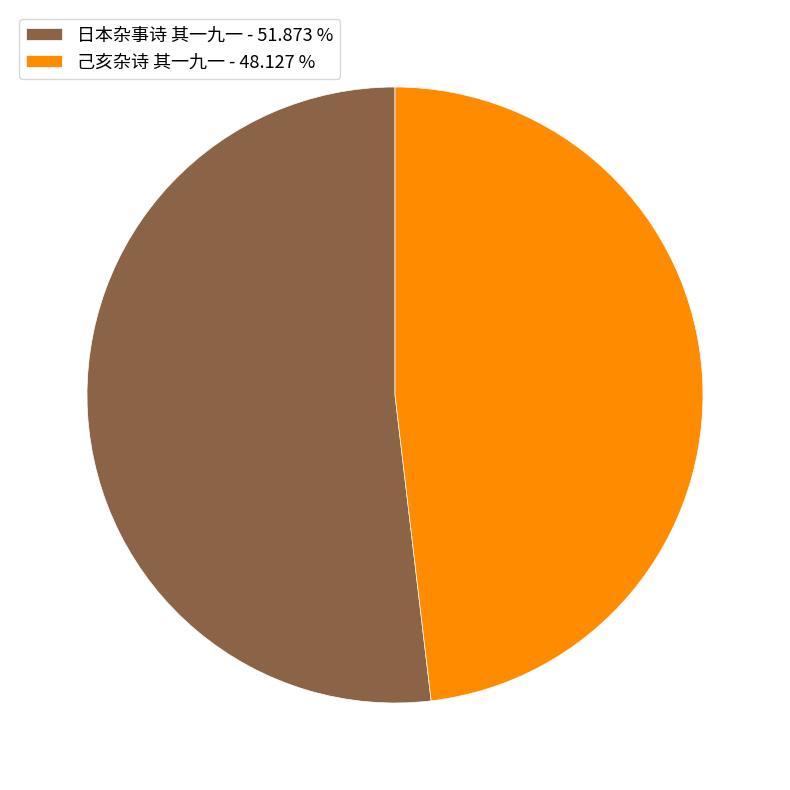

What is the ratio of the value at 日本杂事诗 其一九一 - 51.873 % to the value at 己亥杂诗 其一九一 - 48.127 %?

1.1